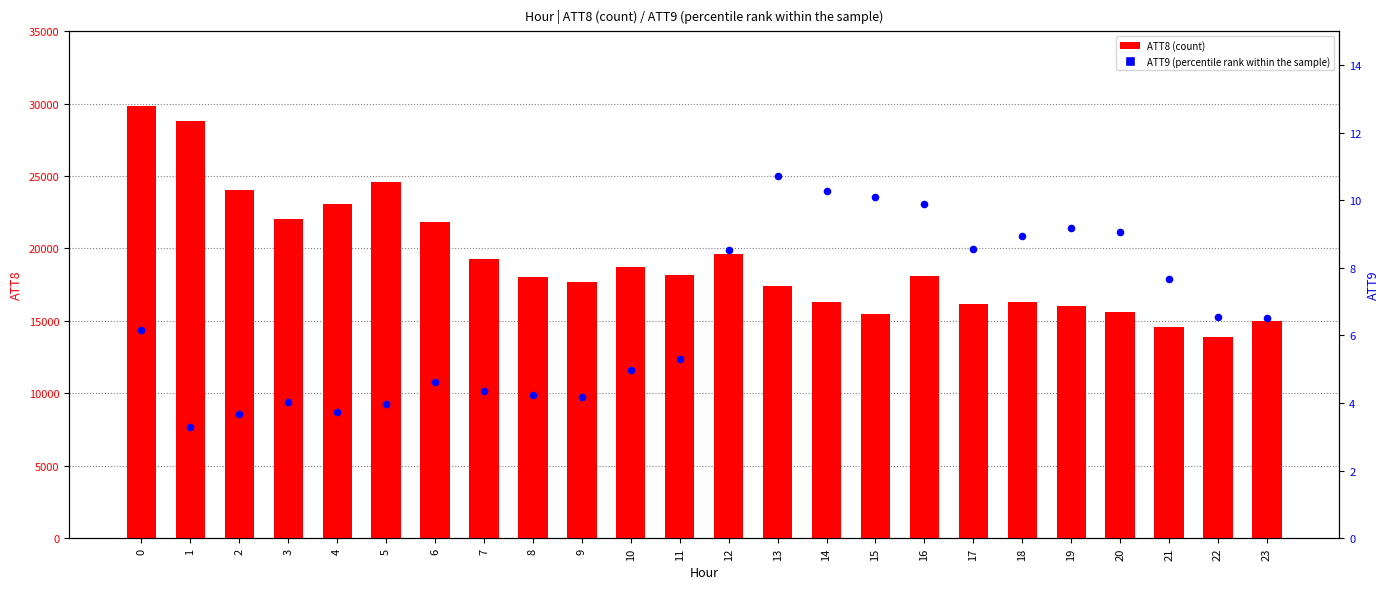

What are all the series names shown in the legend?

ATT8, ATT9